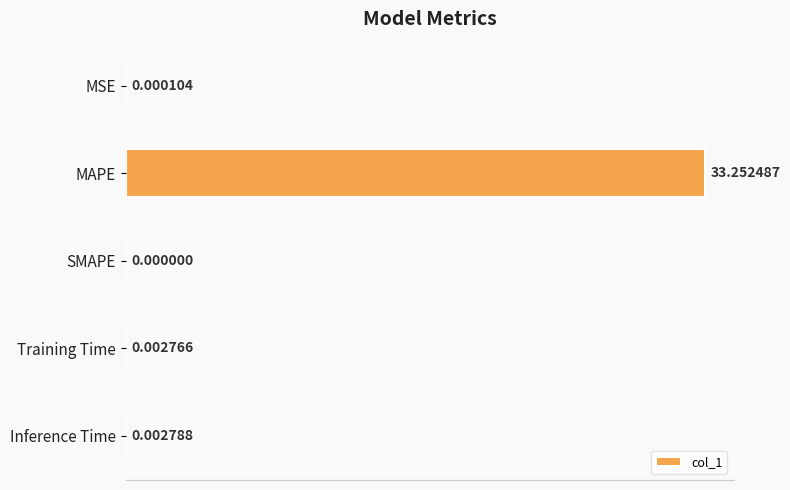

Which category has the highest value across all series?

MAPE